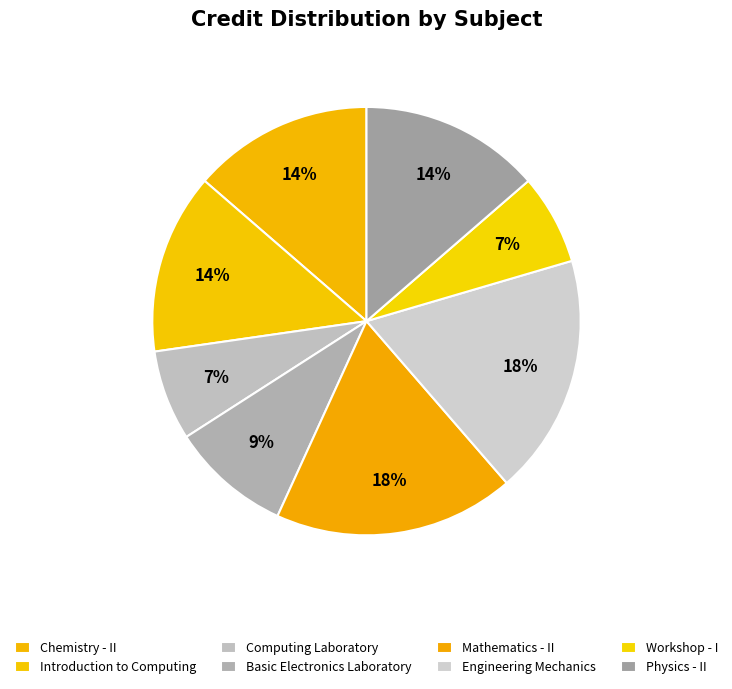

To the nearest percent, what is the difference between the Workshop - I and Chemistry - II slice percentages?

7%